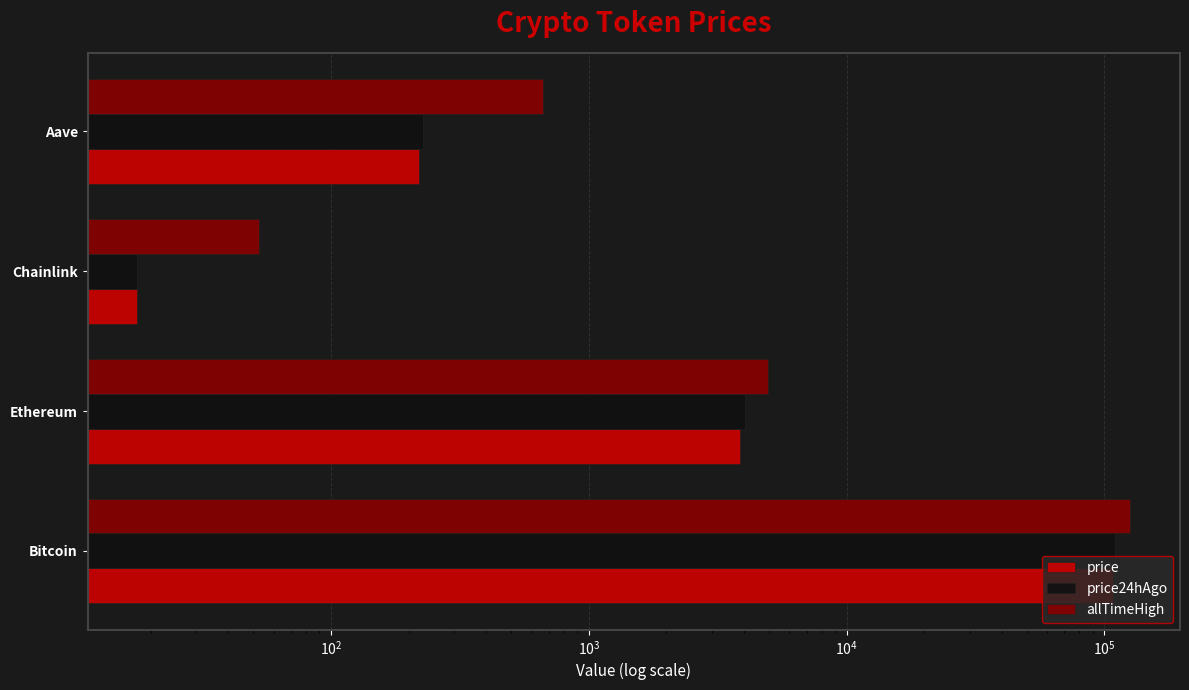

Does the chart contain any negative values?

No